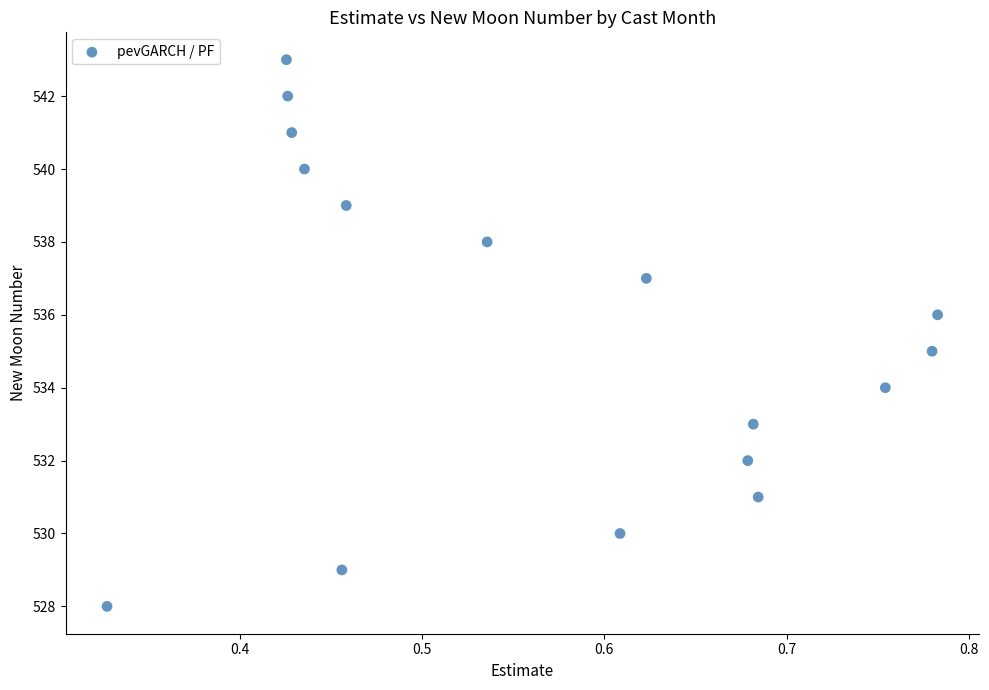

What is the range of Y values (max minus min)?

15